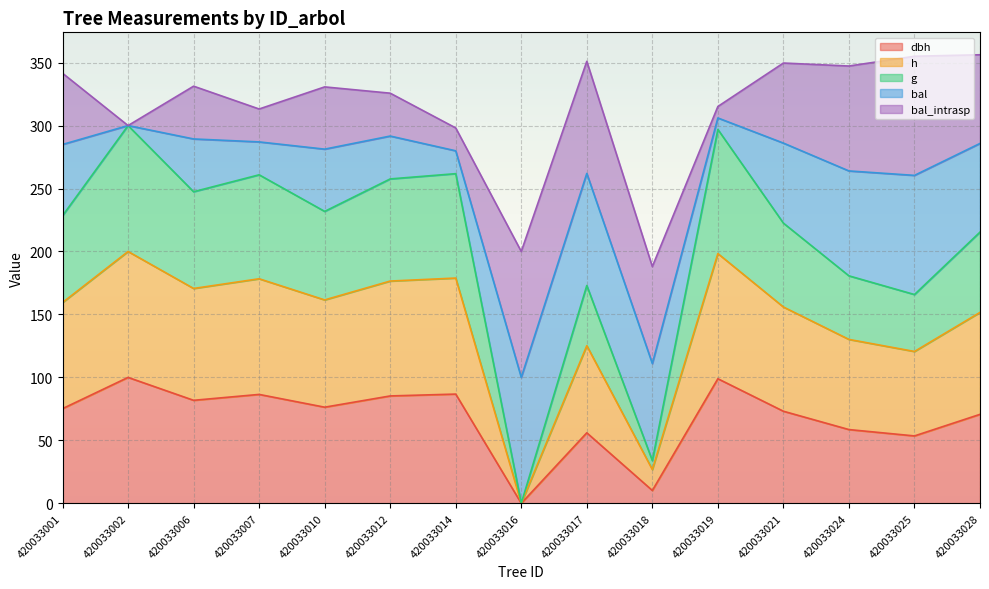

At which label is g closest to 150?

420033025